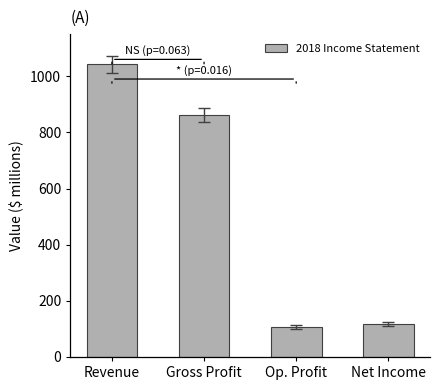

Rank the categories by value from highest to lowest.

Revenue, Gross Profit, Net Income, Op. Profit